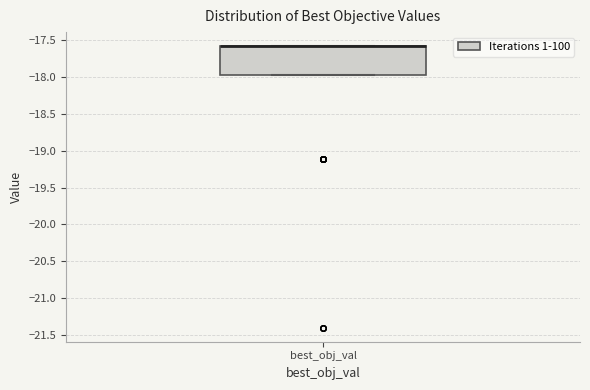

Read this box plot against the y-axis: the position of the median line, the range covered by the box, and the ends of both whiskers. The values are not printed on the chart, so give them approximately, as read against the axis.

median -17.60 (drawn on the box's upper edge), box -17.95 to -17.60, whiskers -17.95 to -17.60